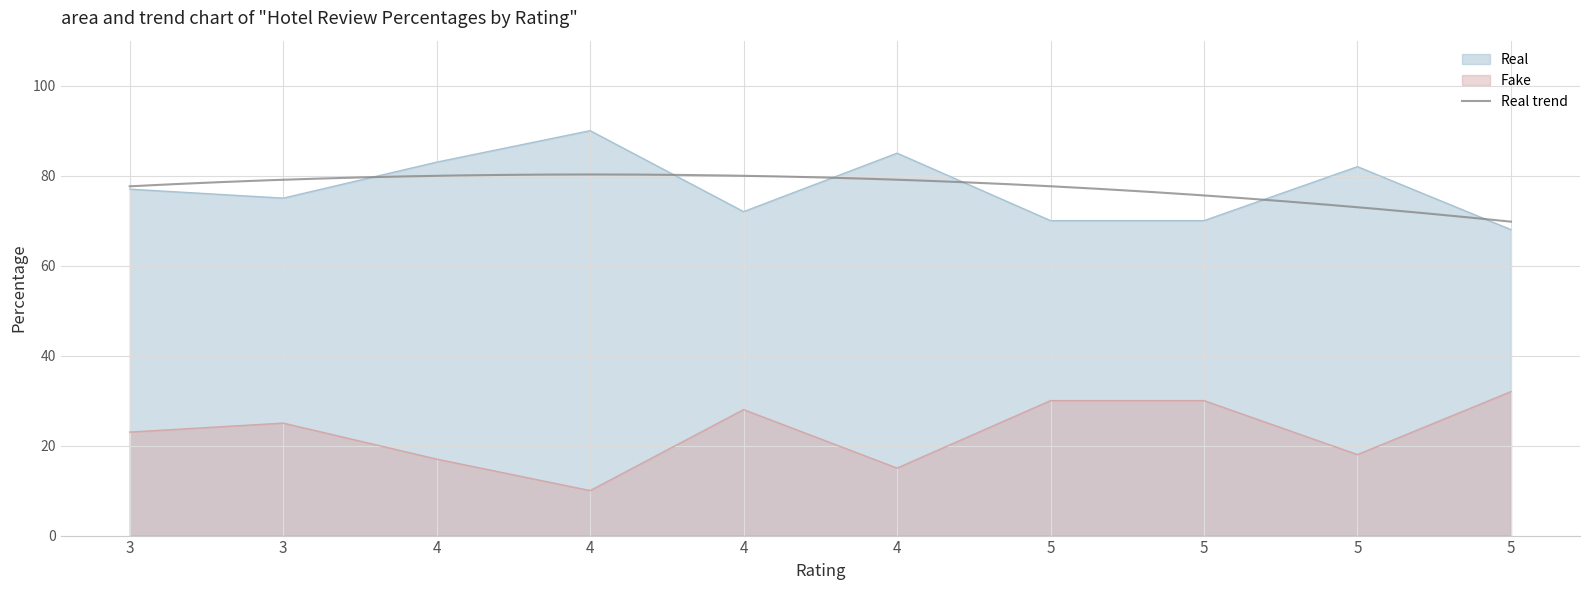

What is the sum of the Real values at 4 and 4?

175